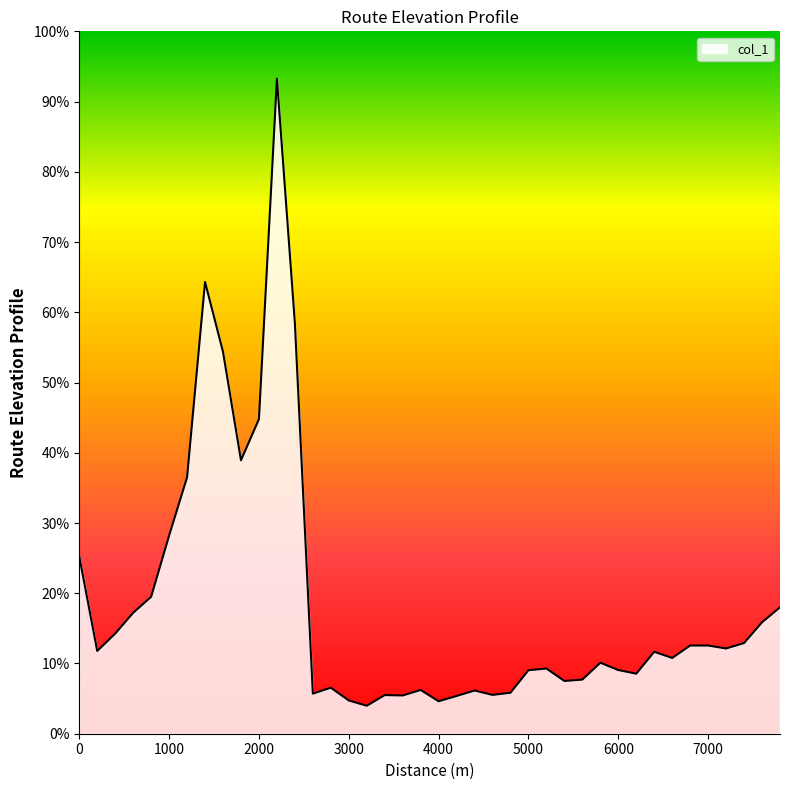

What is the maximum value shown in the chart?

93.3